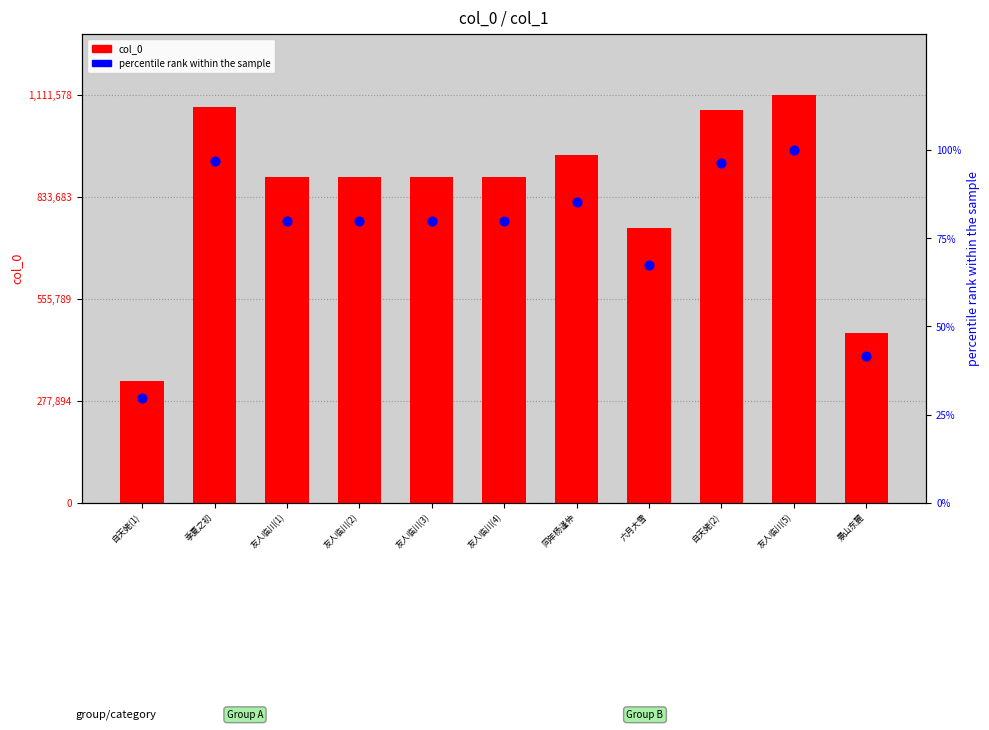

At how many categories does at least one series exceed 834791?

8